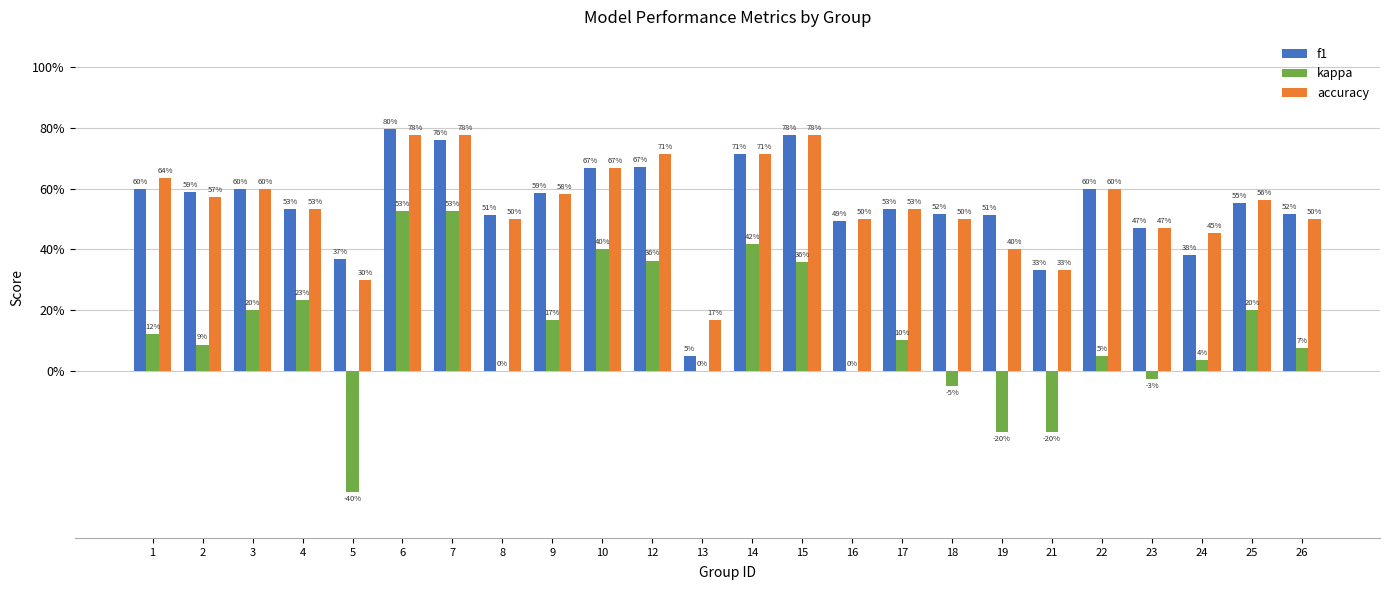

What is the difference between the second highest and second lowest values in the f1 series?

0.4